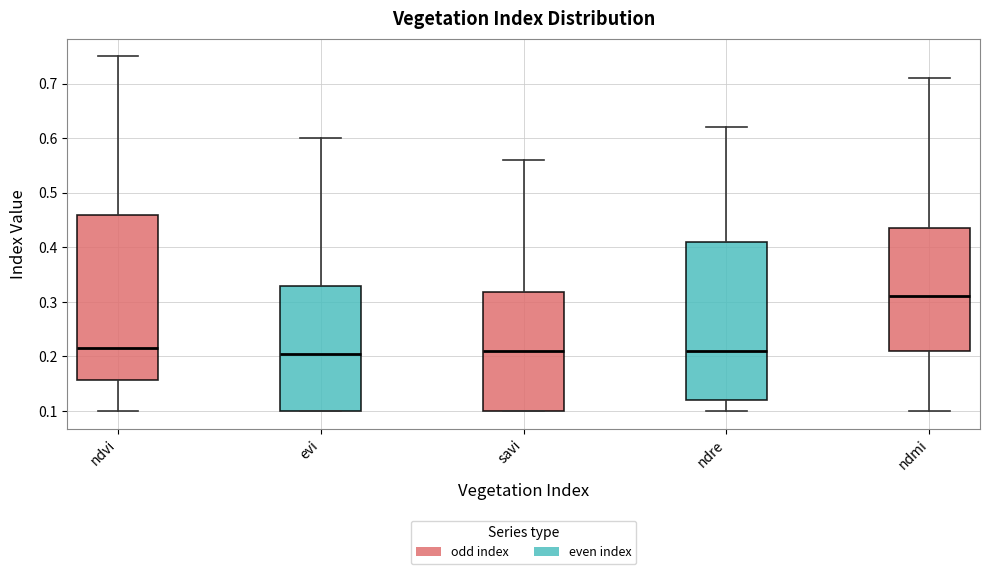

Which box's median line is the highest?

ndmi